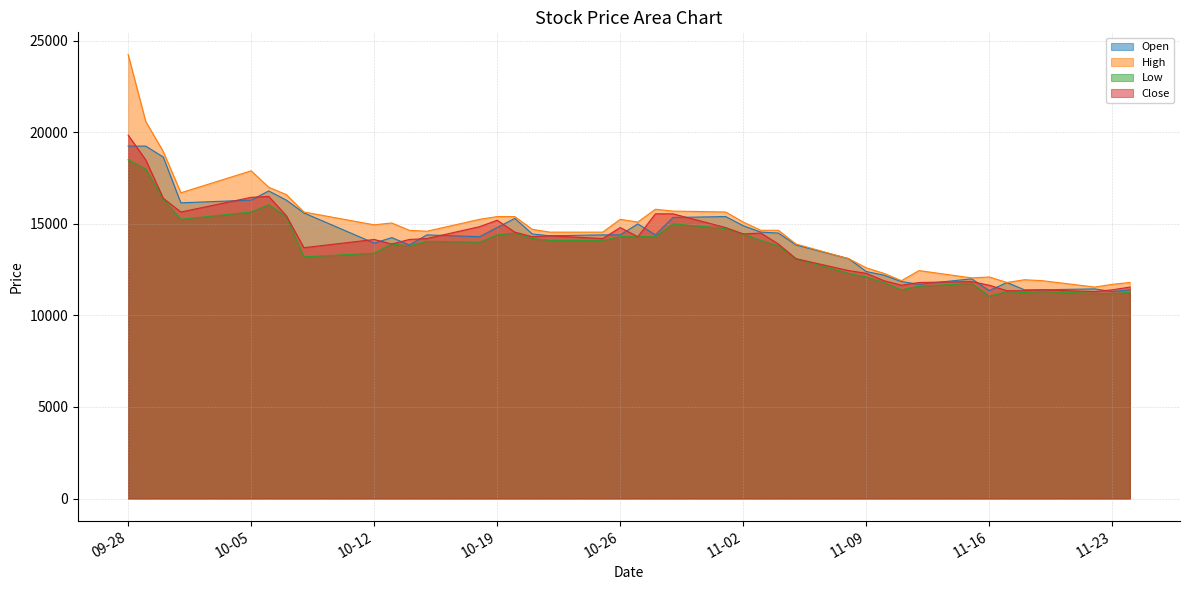

What are all the series names shown in the legend?

Open, High, Low, Close